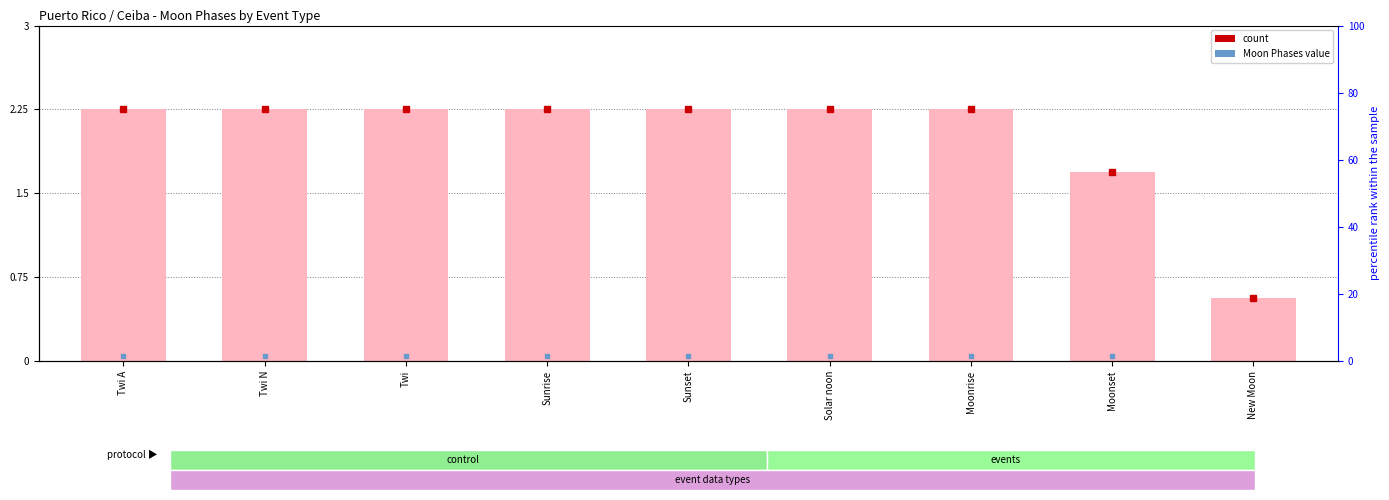

What value does the data have at Moonset?

1.7